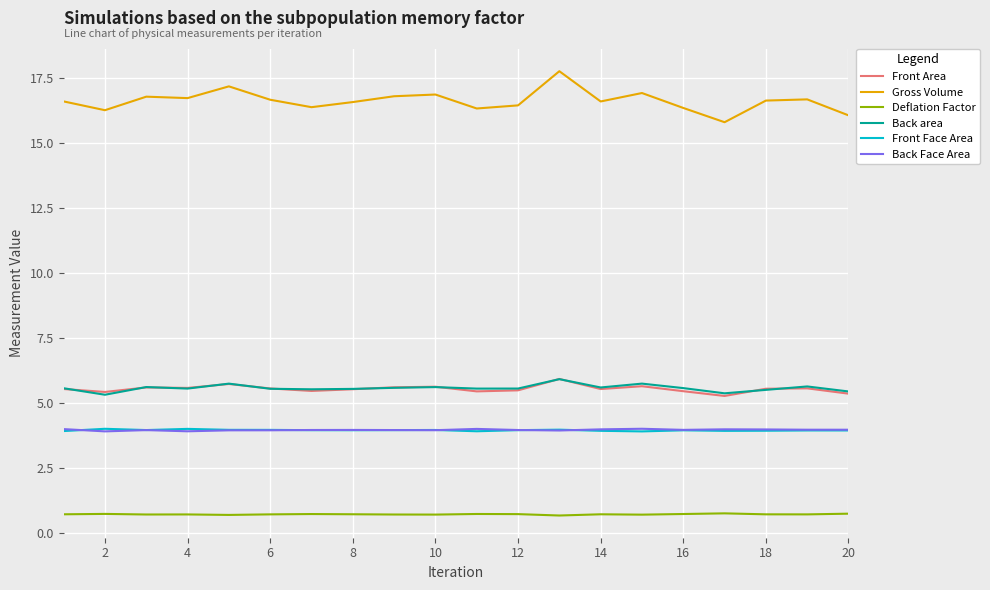

True or false: Back Face Area and Gross Volume cross at least once.

False